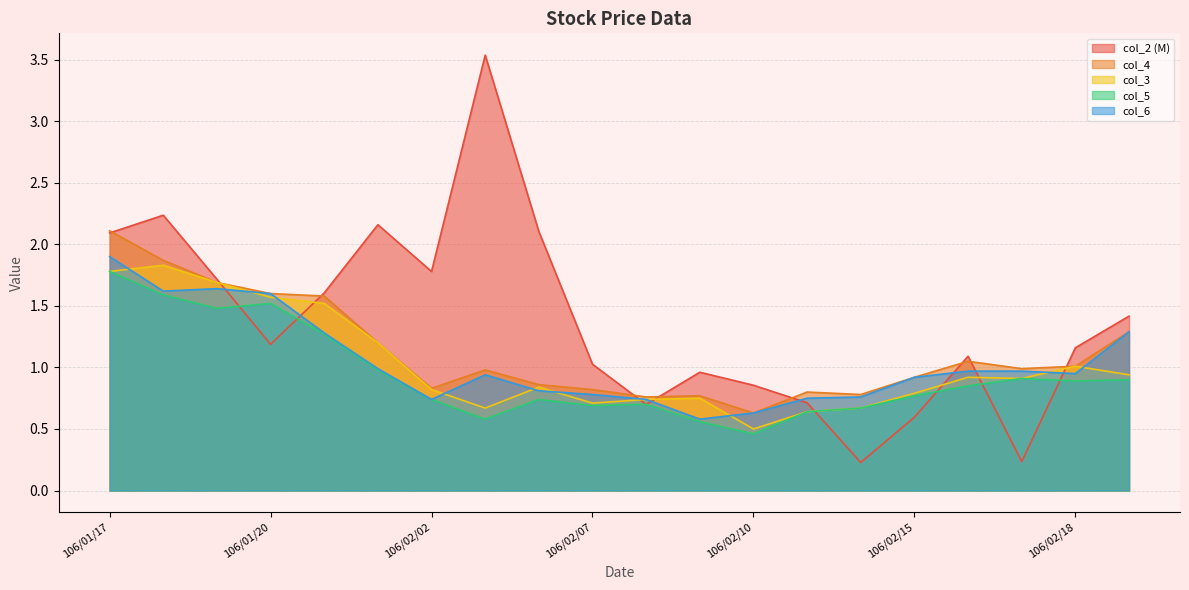

True or false: col_6 and col_3 cross at least once.

True